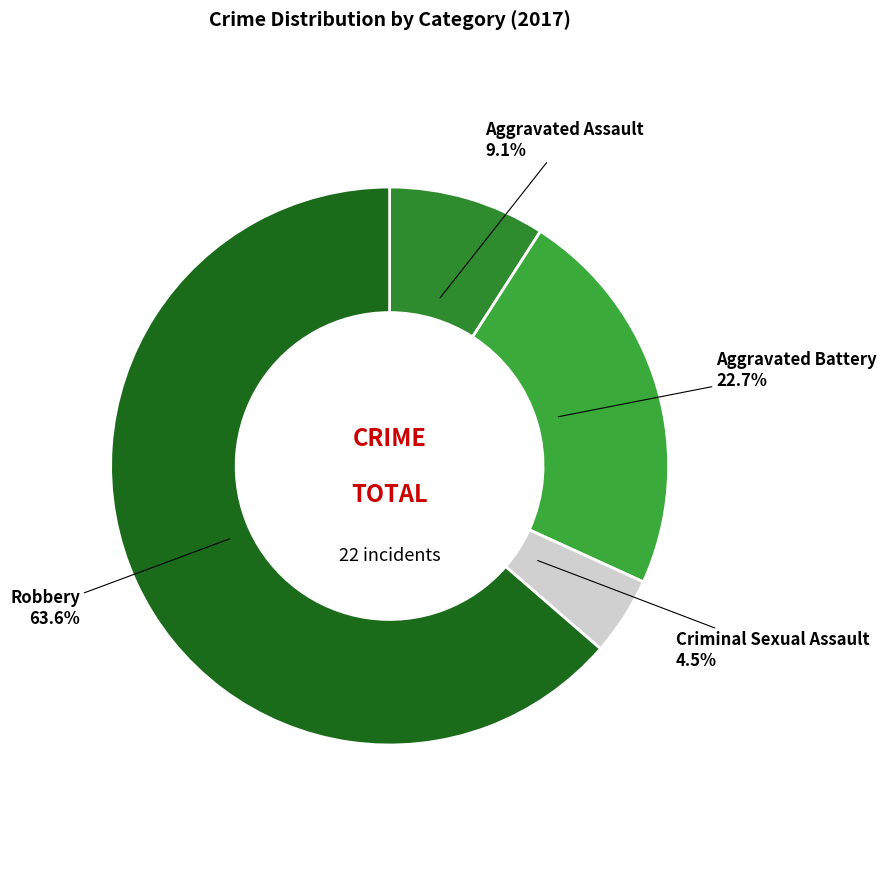

Which category accounts for the majority?

Robbery